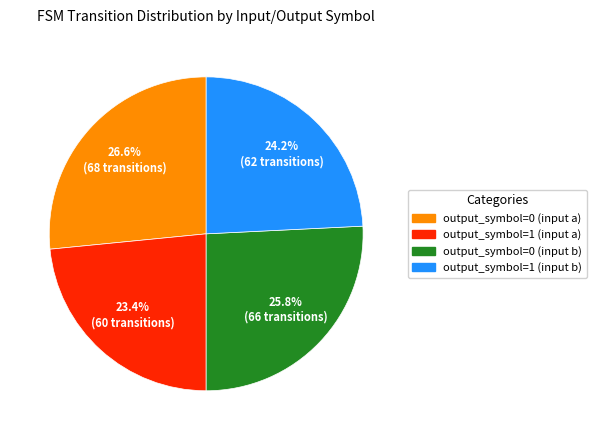

To the nearest percent, what is the difference between the output_symbol=1 (input a) and output_symbol=1 (input b) slice percentages?

1%